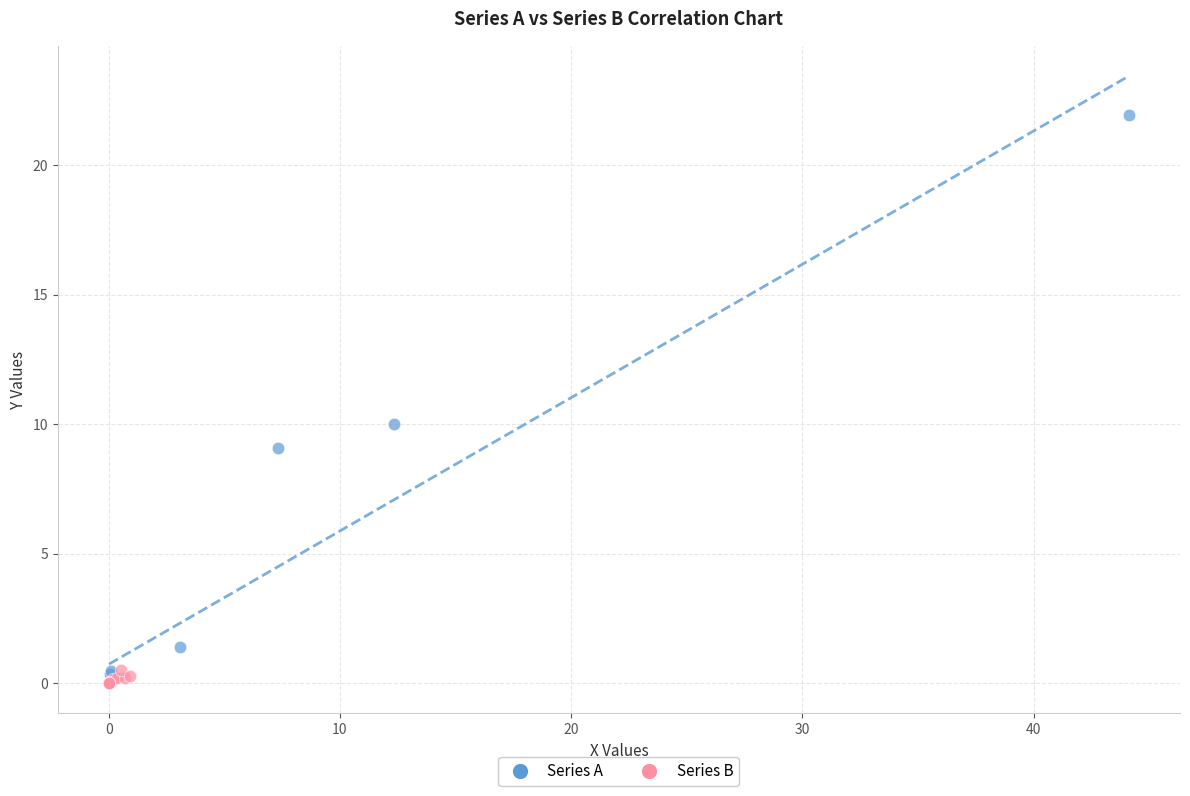

Which series contains the highest Y value?

Series A